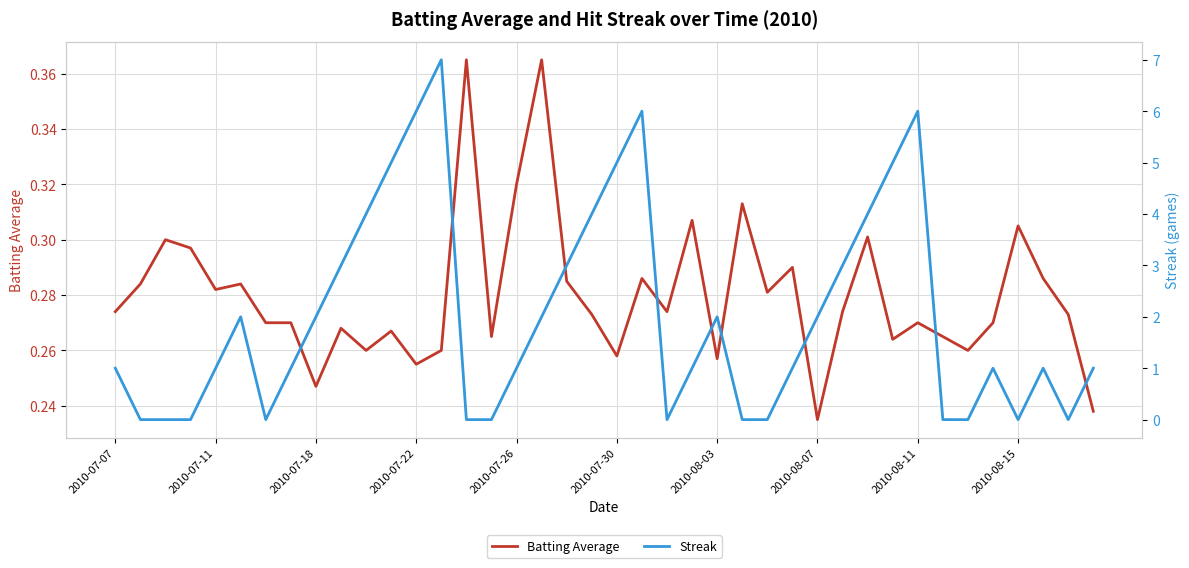

What is the highest value of the Batting Average series?

0.4